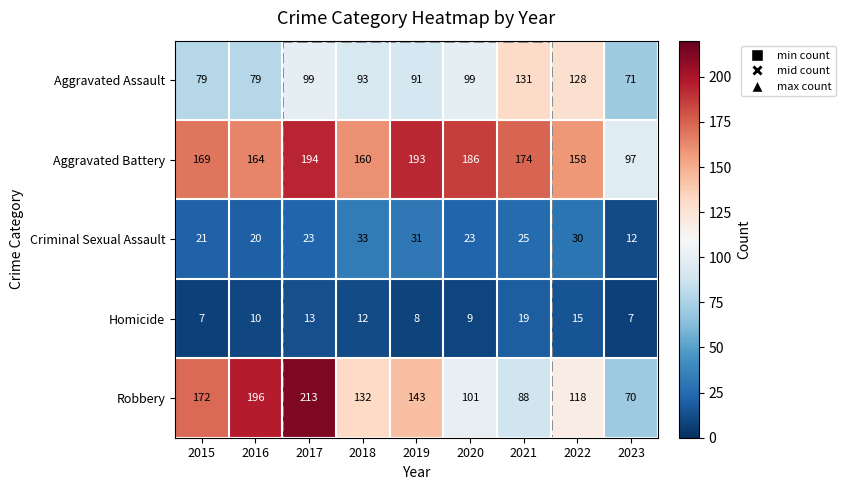

What is the average value of the Robbery series?

137